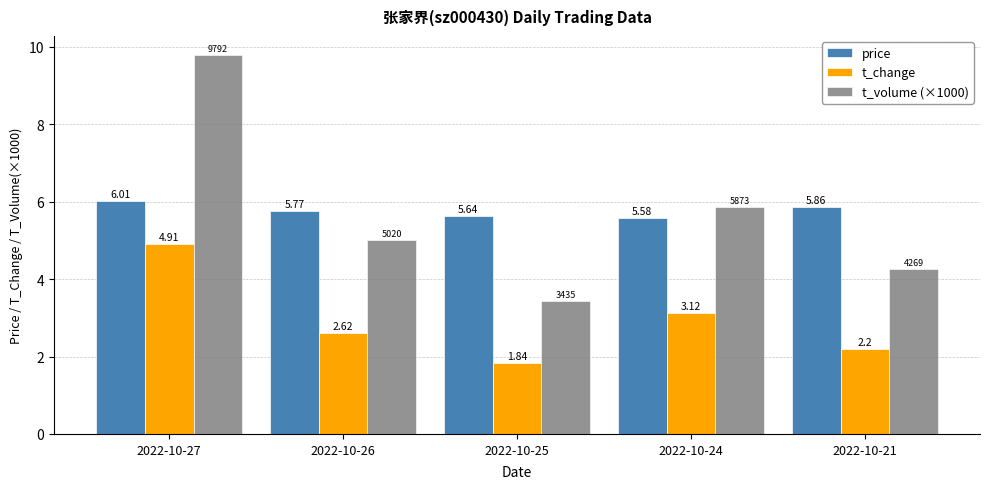

At which category is the sum across all series the highest?

2022-10-27